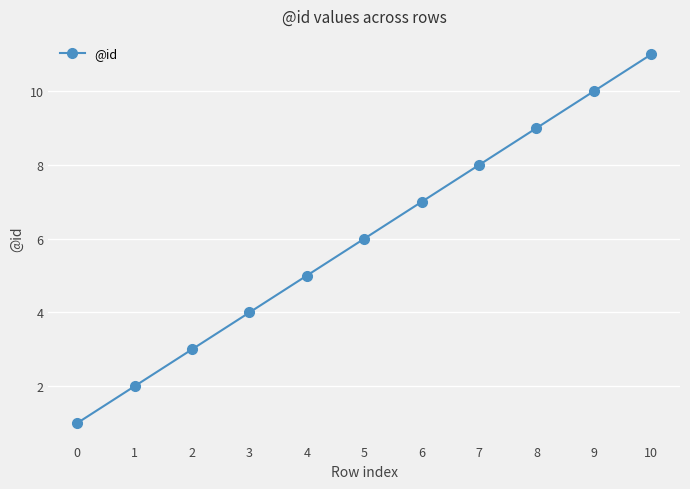

What is the difference between the maximum and second lowest values?

9